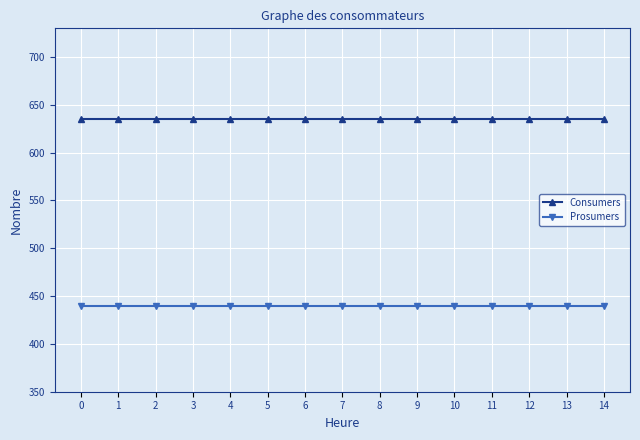

Is the value of Consumers at 0 greater than the value of Prosumers at 0?

Yes